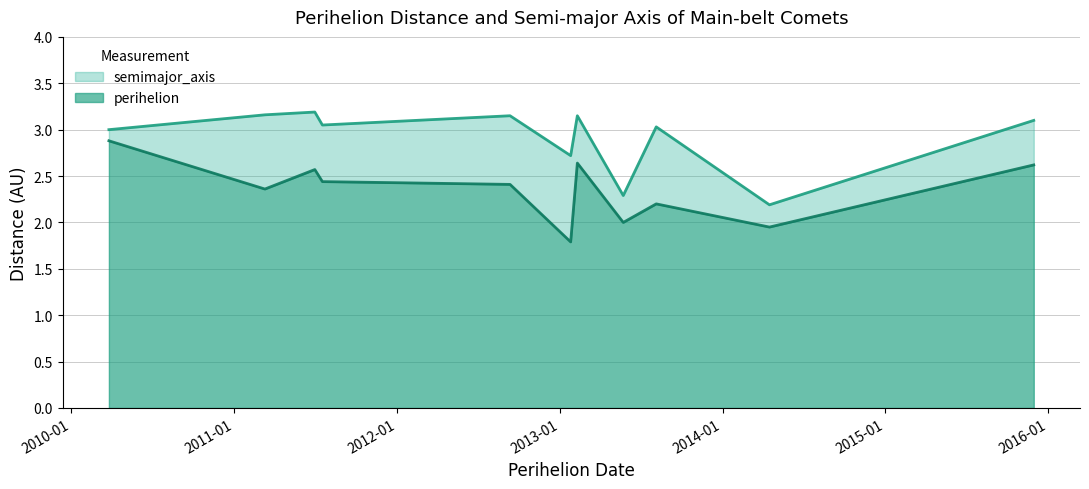

What is the average value of the perihelion series?

2.4